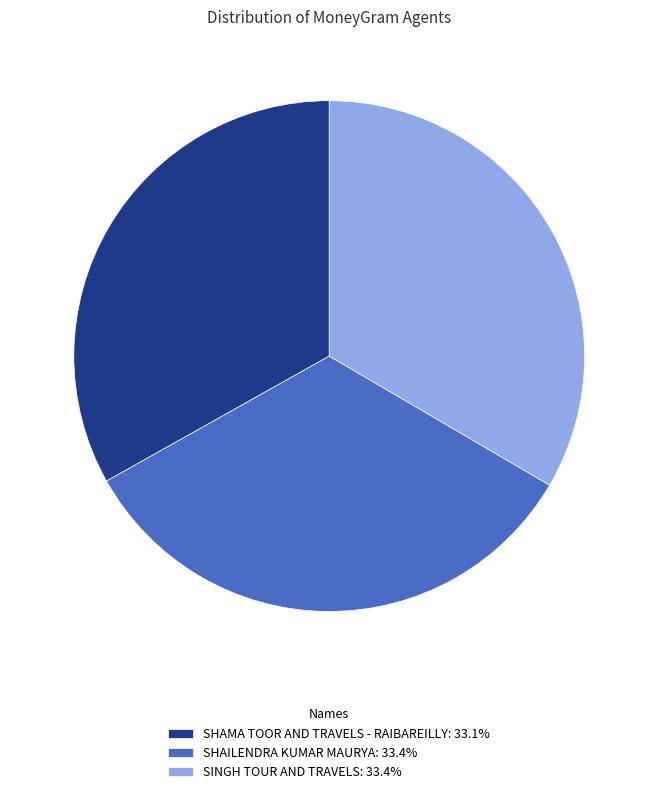

Is there any slice that represents more than half of the pie?

No